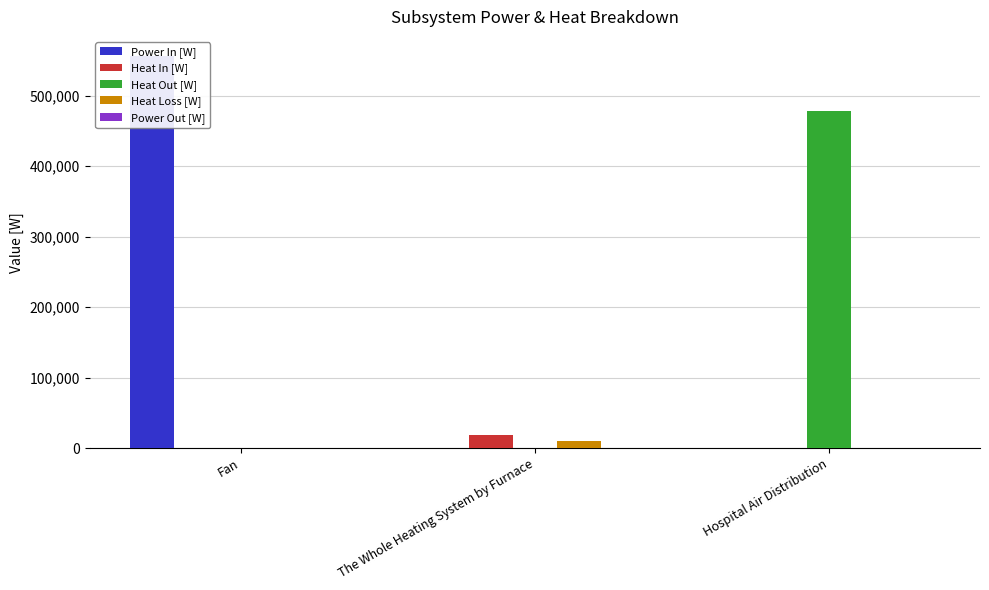

The value of Power In [W] at Hospital Air Distribution is 0.0. True or false?

True